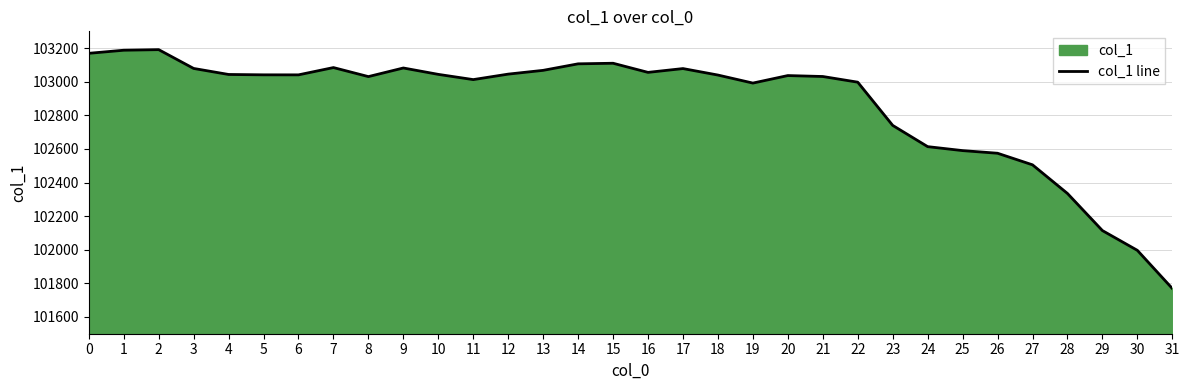

Which label corresponds to the largest value in the chart?

2